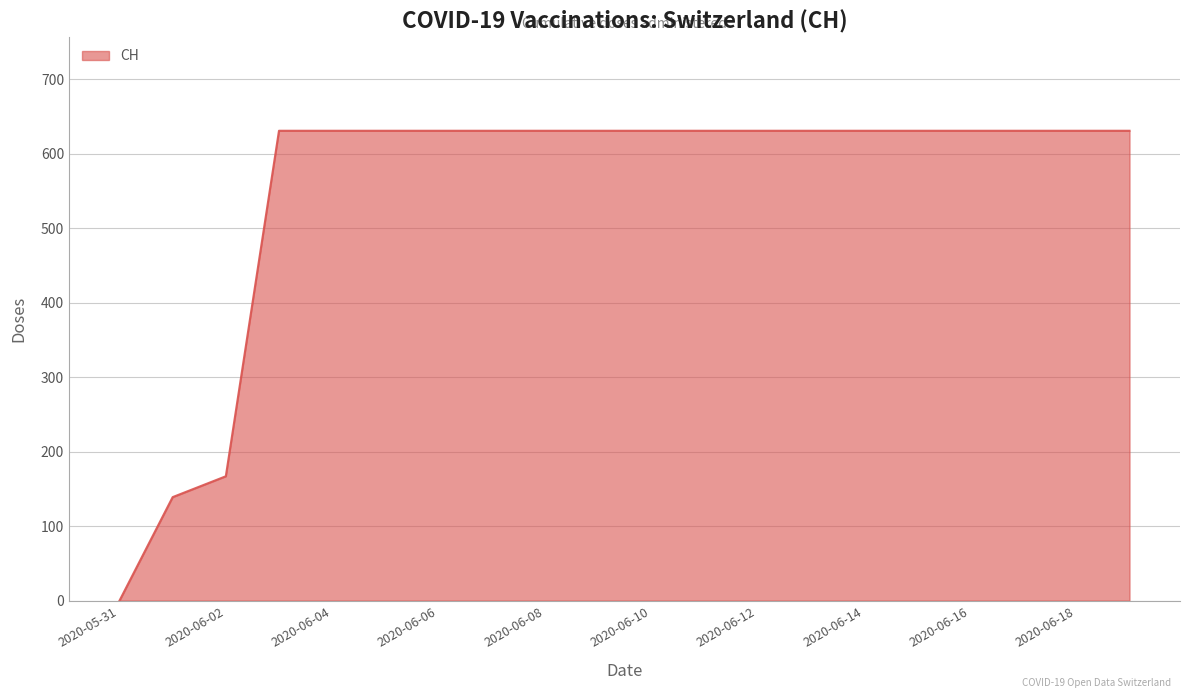

What is the greatest value displayed?

631